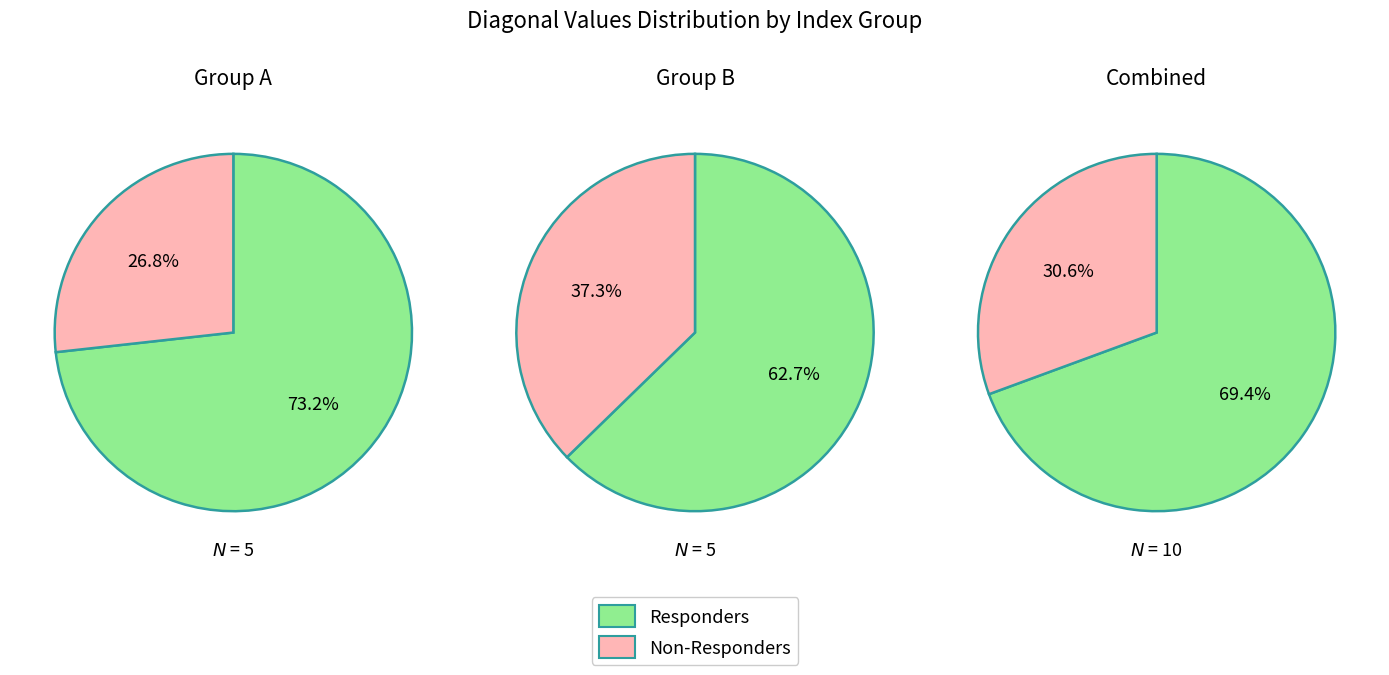

Is 1 the majority of the pie?

No